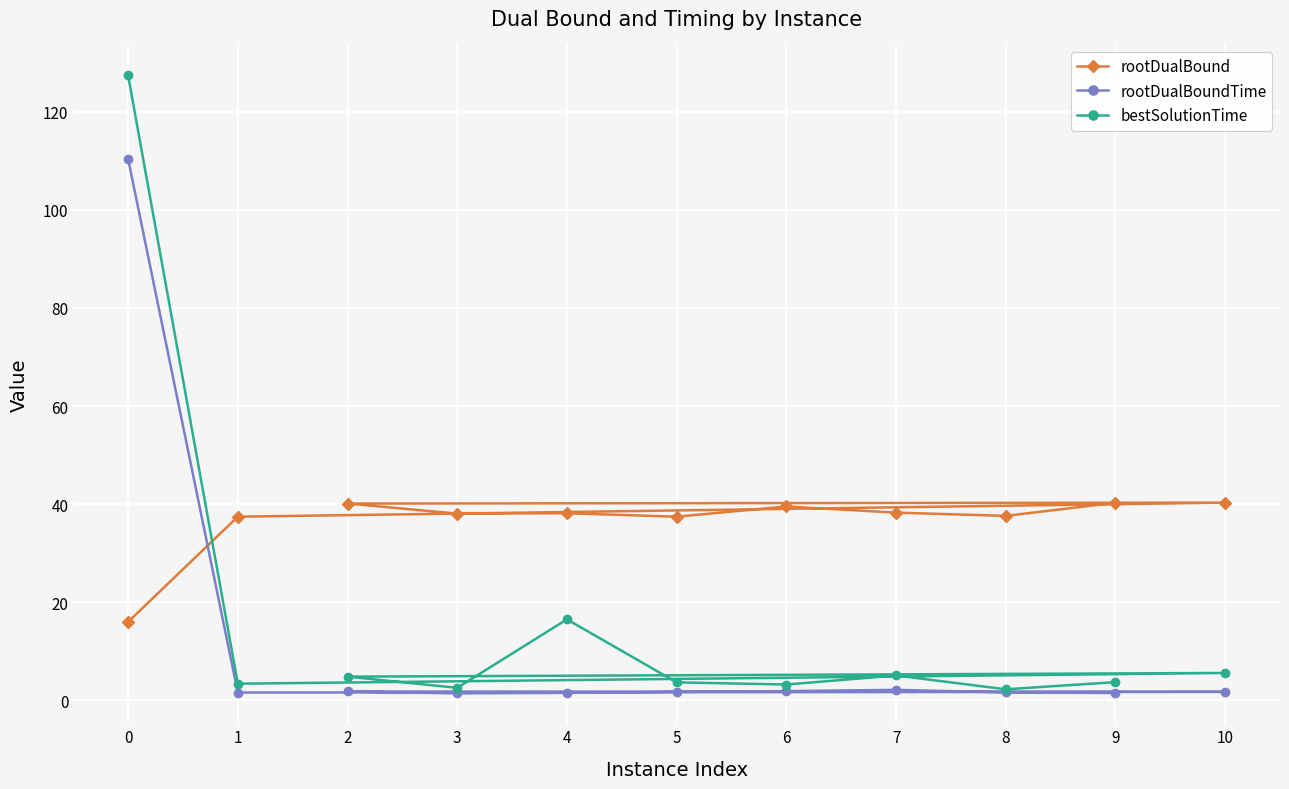

At which category does rootDualBoundTime reach its first local peak?

2